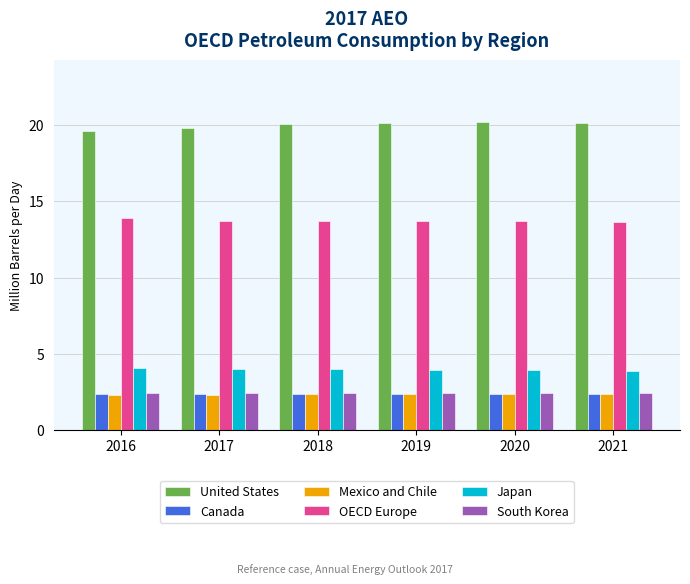

At how many categories does at least one series exceed 12?

6